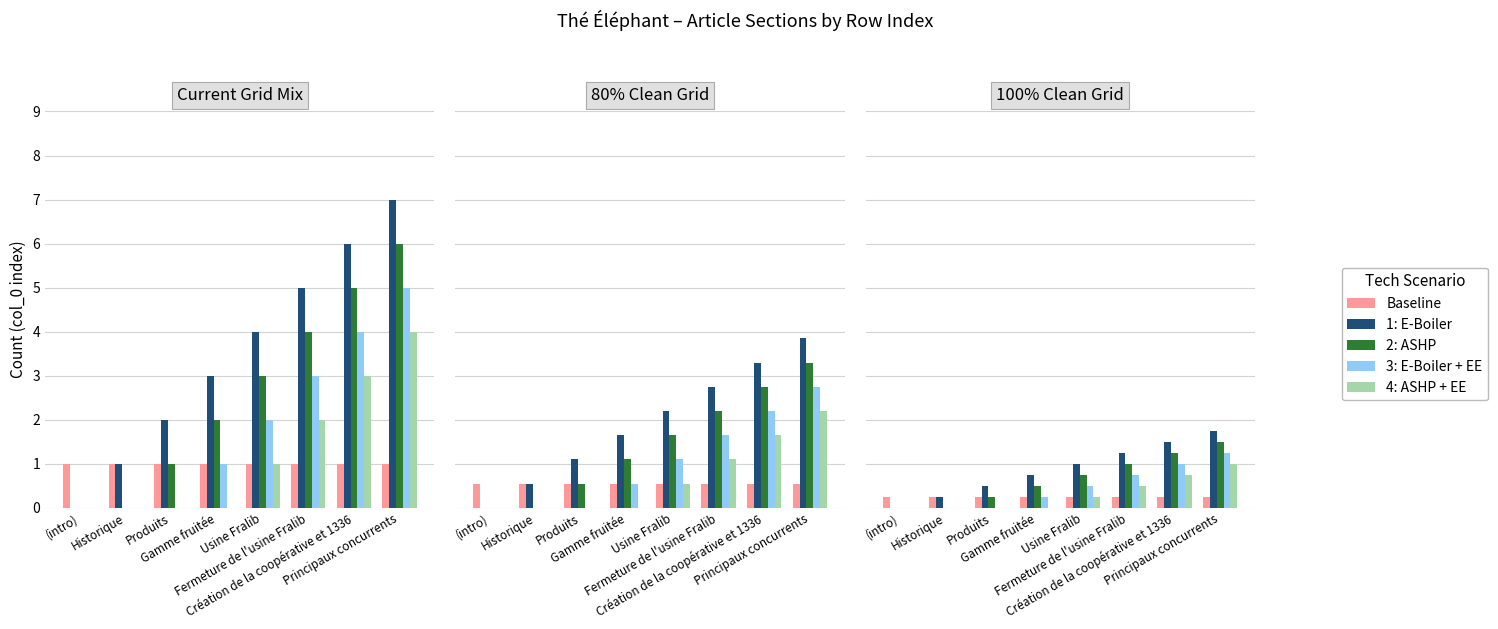

At how many categories does at least one series exceed 1?

3